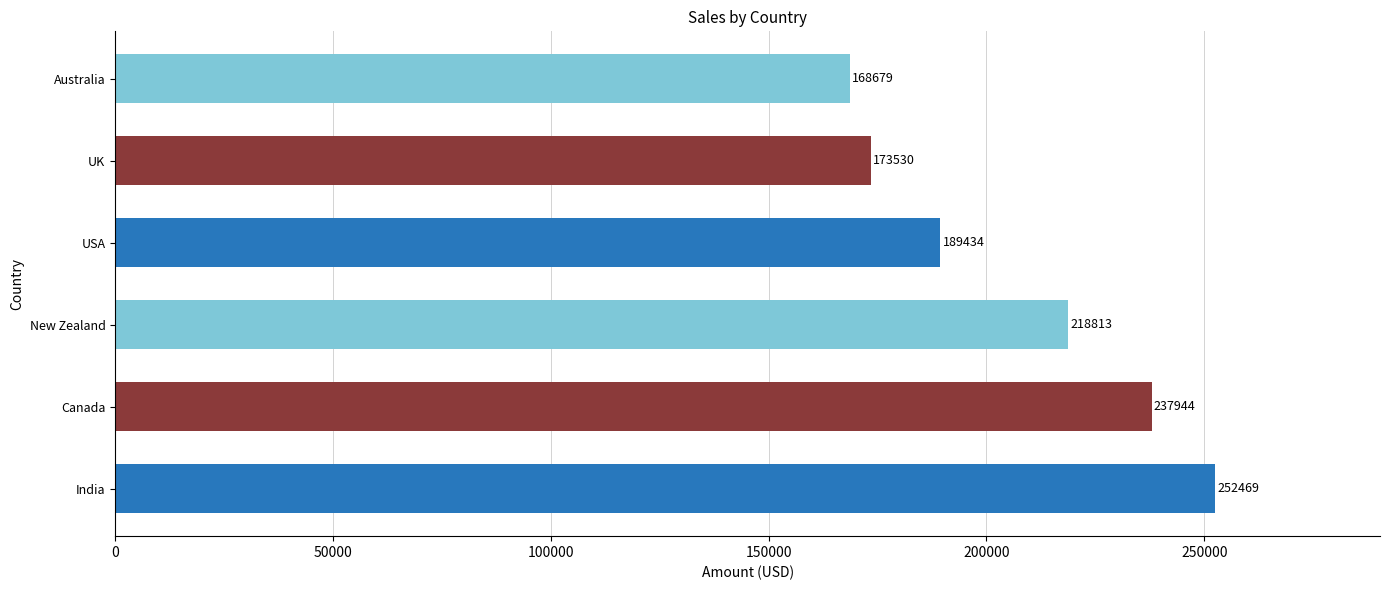

What is the average value?

206812